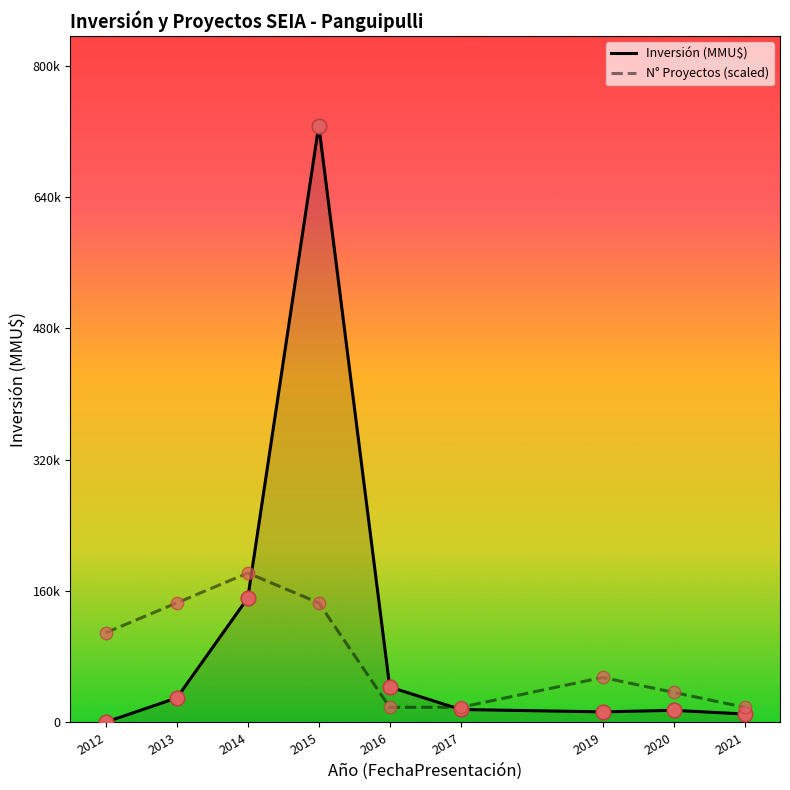

Which series contains the lowest Y value?

Inversión (MMU$)